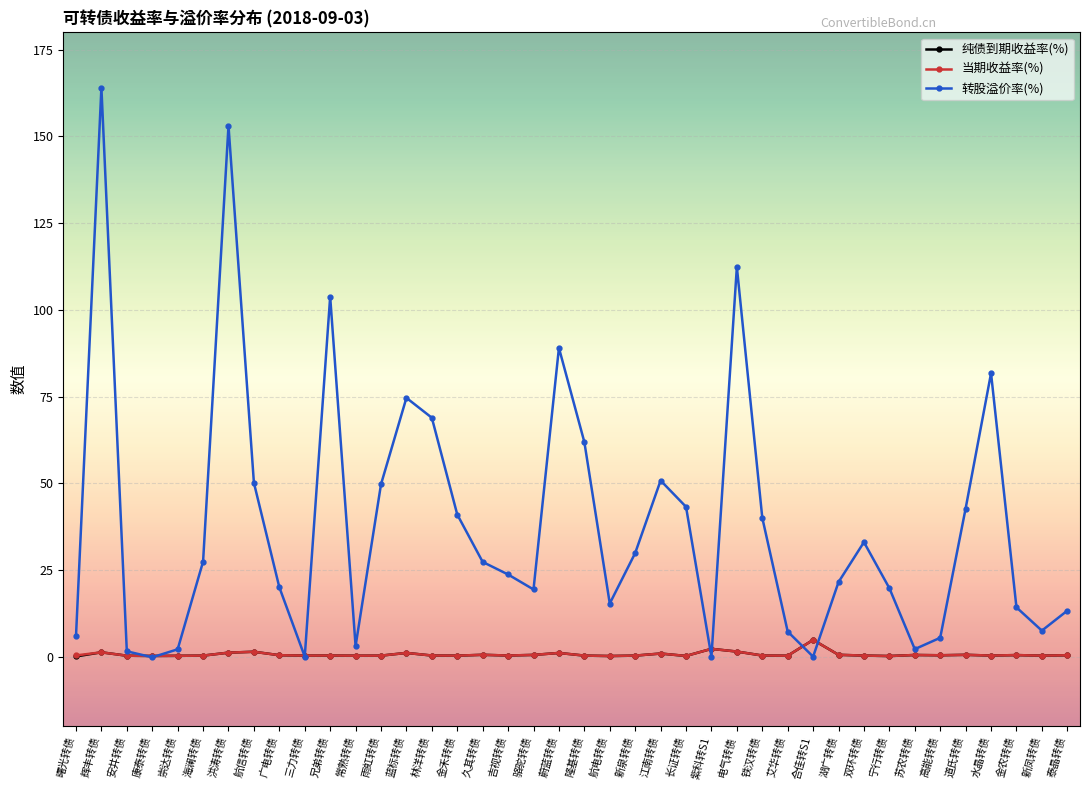

What is the label of the 27th point from the left?

电气转债